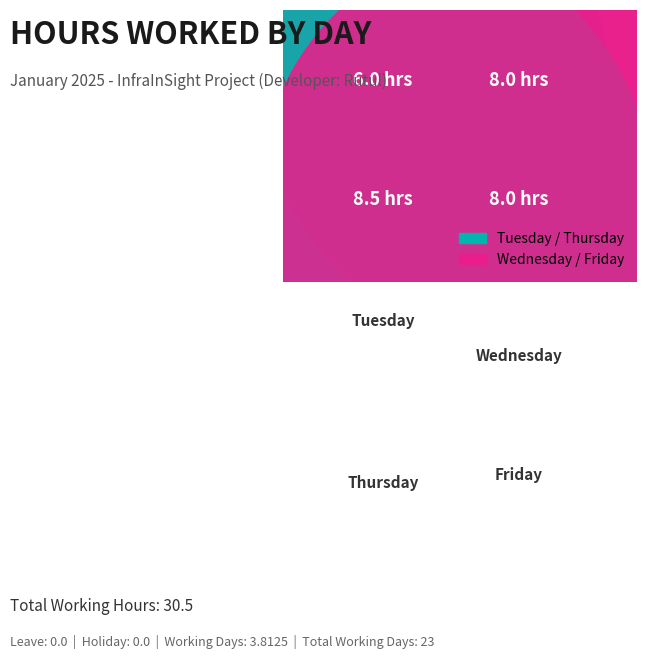

What percentage is NOT represented by Wednesday?

73.8%